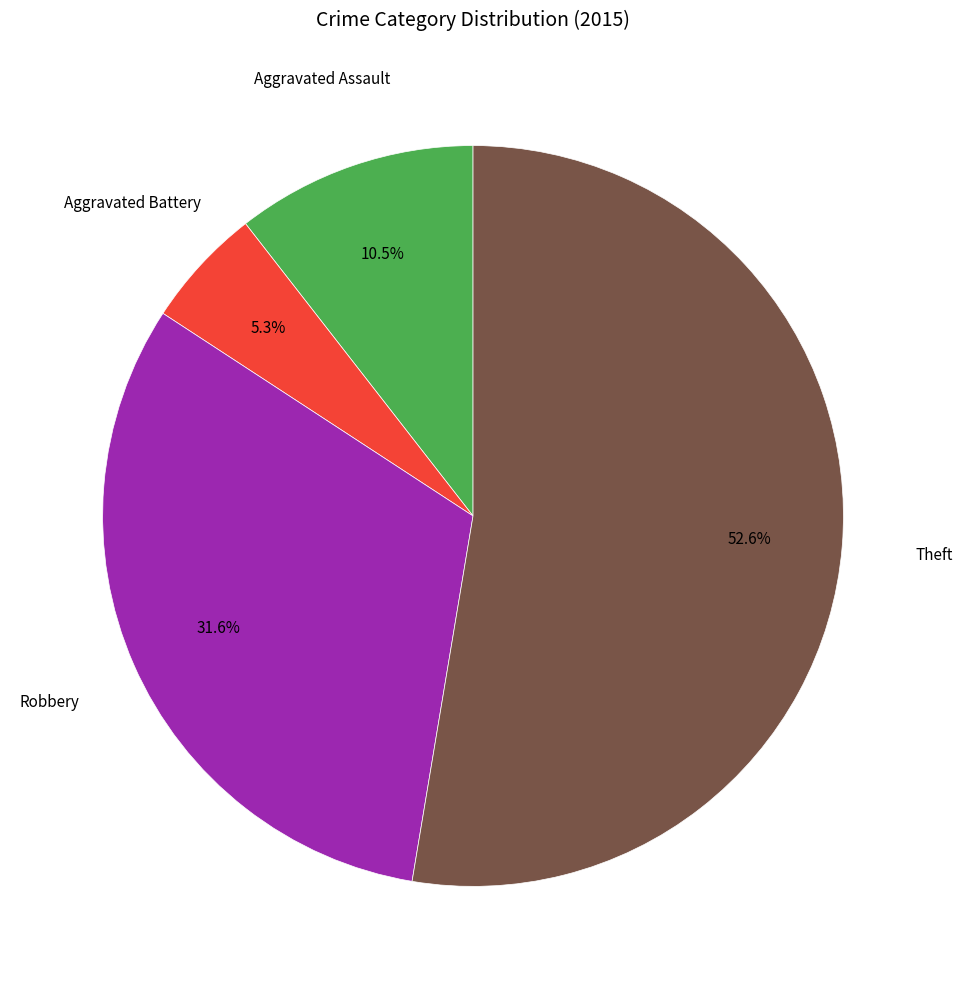

Is there any slice that represents more than half of the pie?

Yes